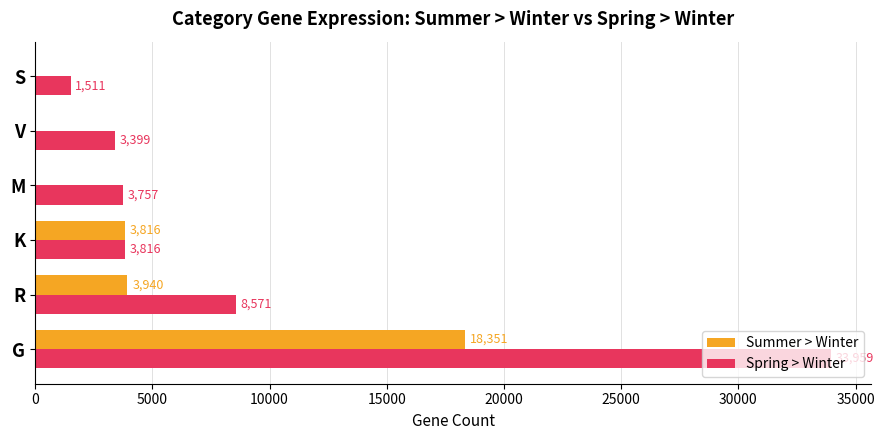

Where is Spring > Winter nearest to the value 17735?

R